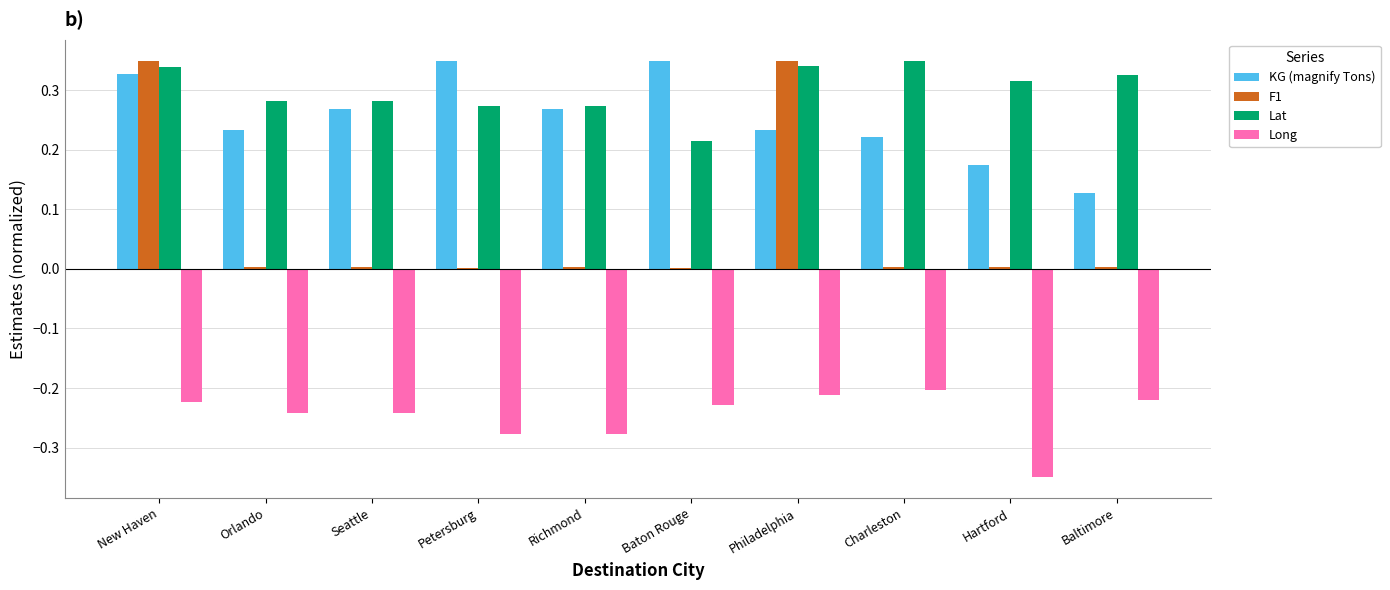

Which series changed the most between Petersburg and Baltimore?

KG (magnify Tons)